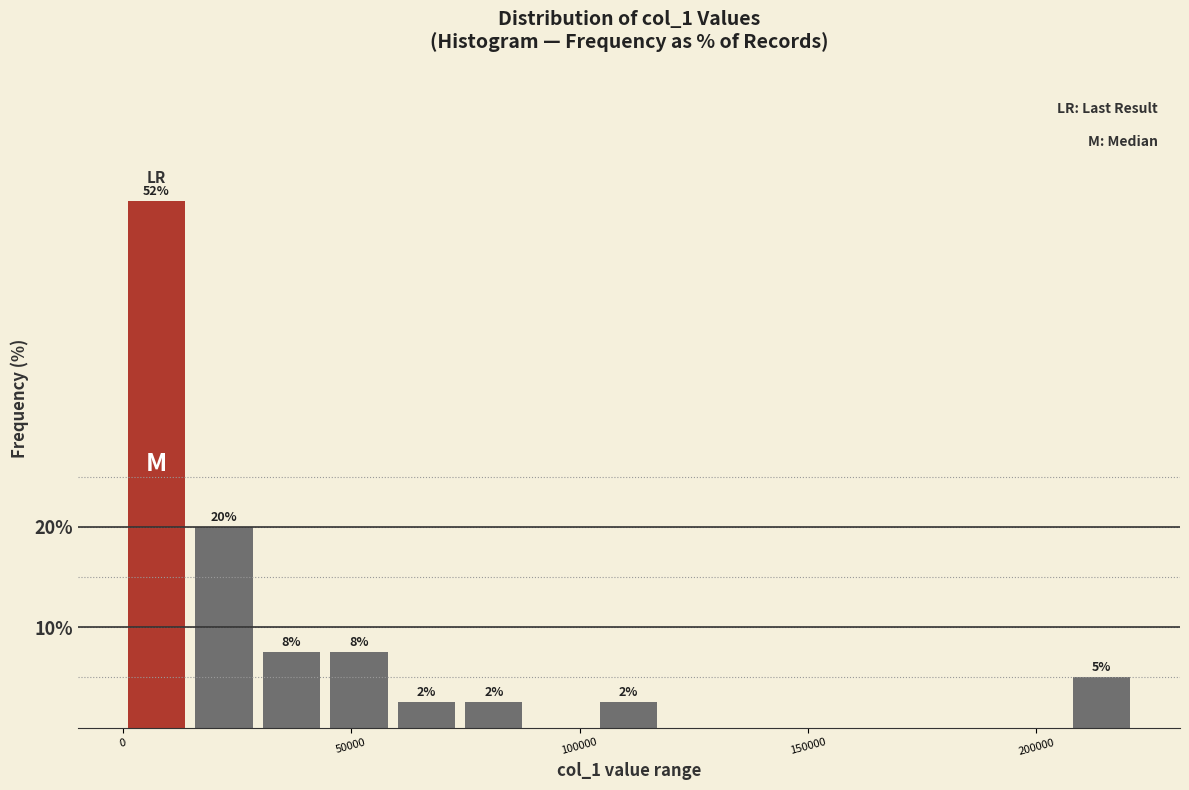

Around what value on the x-axis is the tallest bar? Give the approximate position of its centre, as read against the axis.

5000